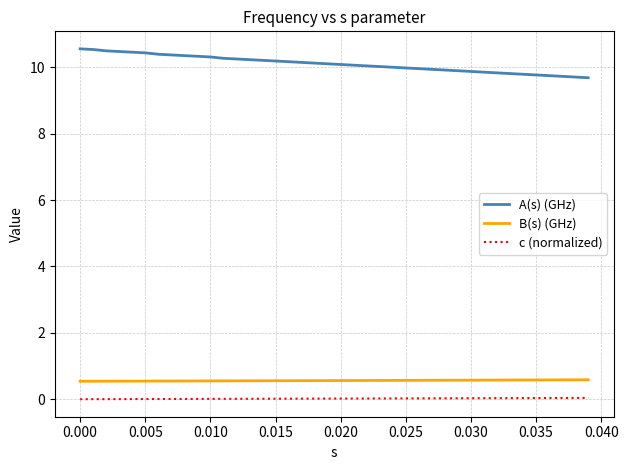

List the series in order of their peak value, lowest first.

c (normalized), B(s) (GHz), A(s) (GHz)